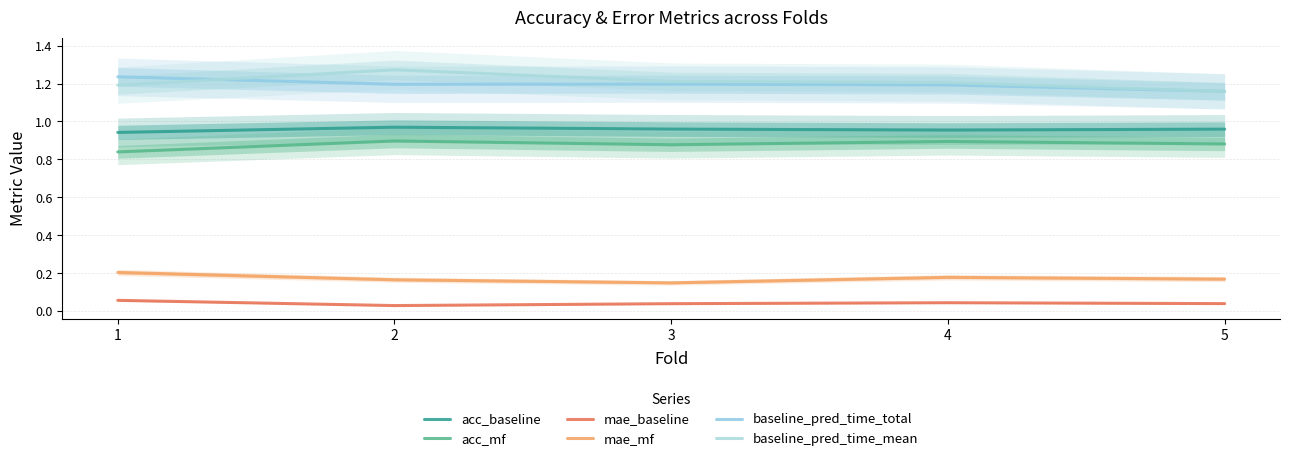

At how many categories does at least one series exceed 0?

5